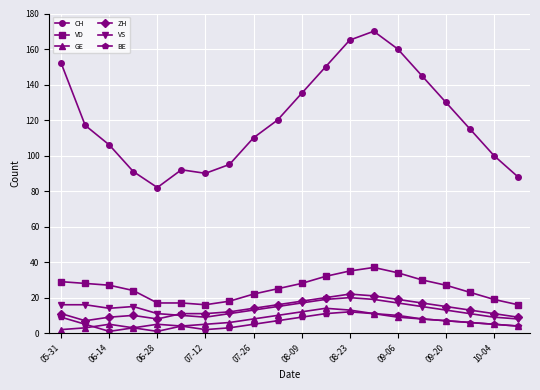

True or false: VD has more than 0 points higher than both neighbors.

True